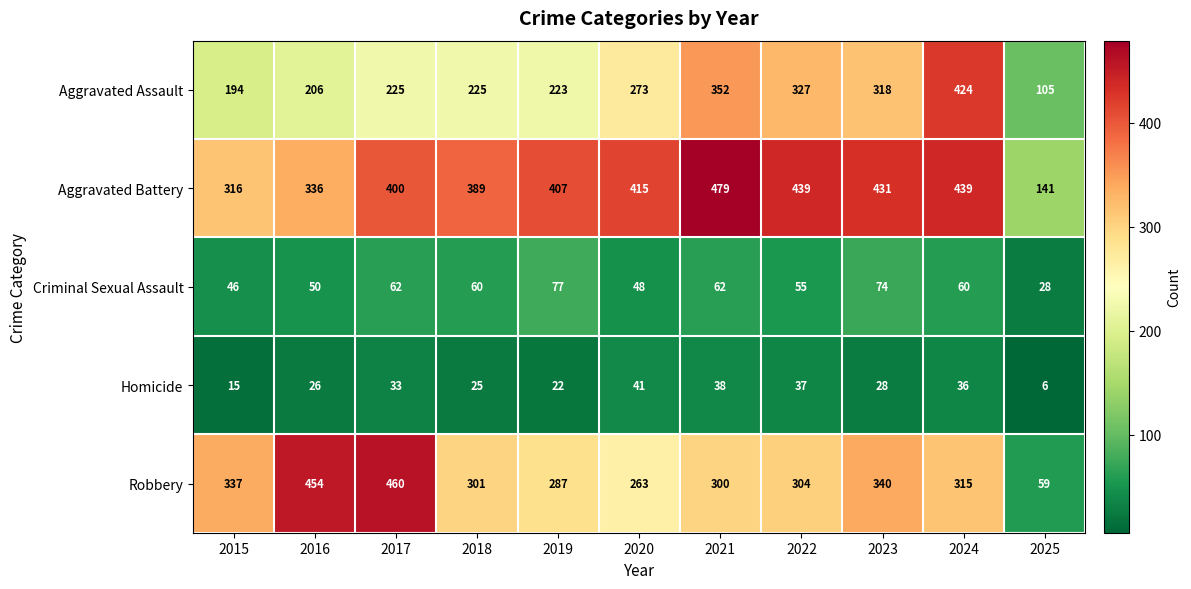

Rank the series at 2018 from lowest to highest value.

Homicide, Criminal Sexual Assault, Aggravated Assault, Robbery, Aggravated Battery